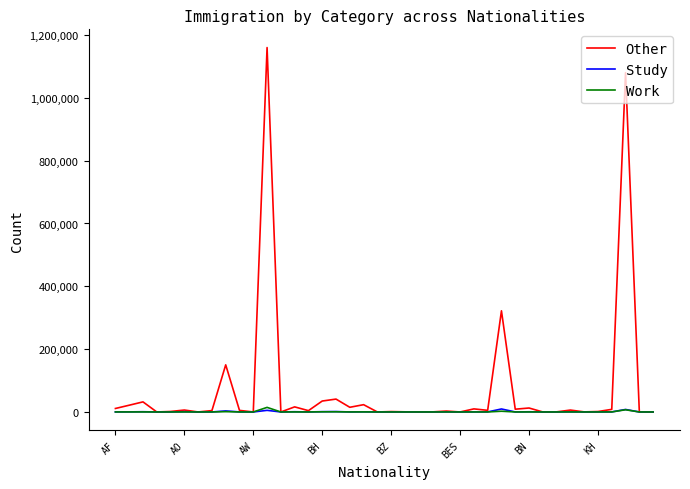

Which series has the largest total across all categories?

Other